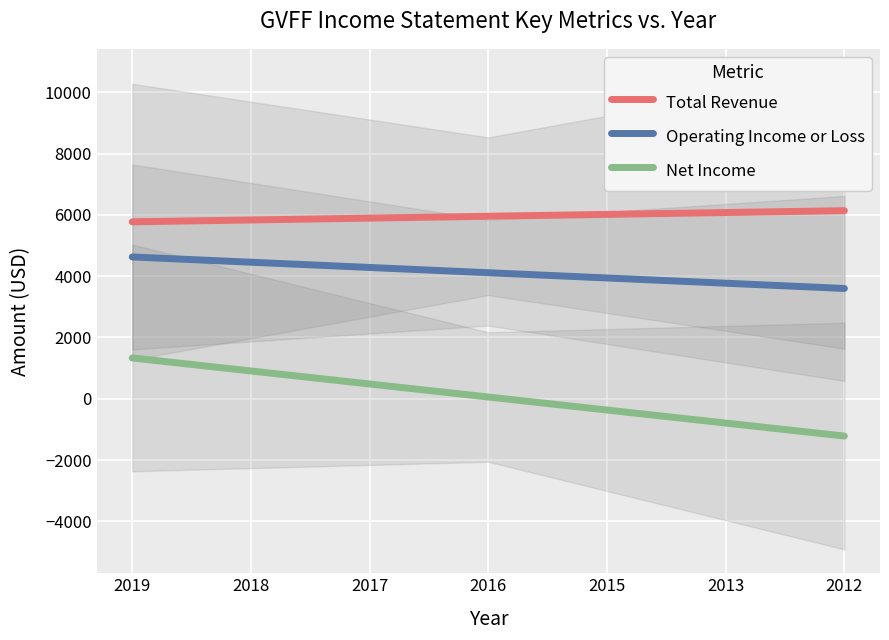

Is this an area chart (filled region under the line)?

No